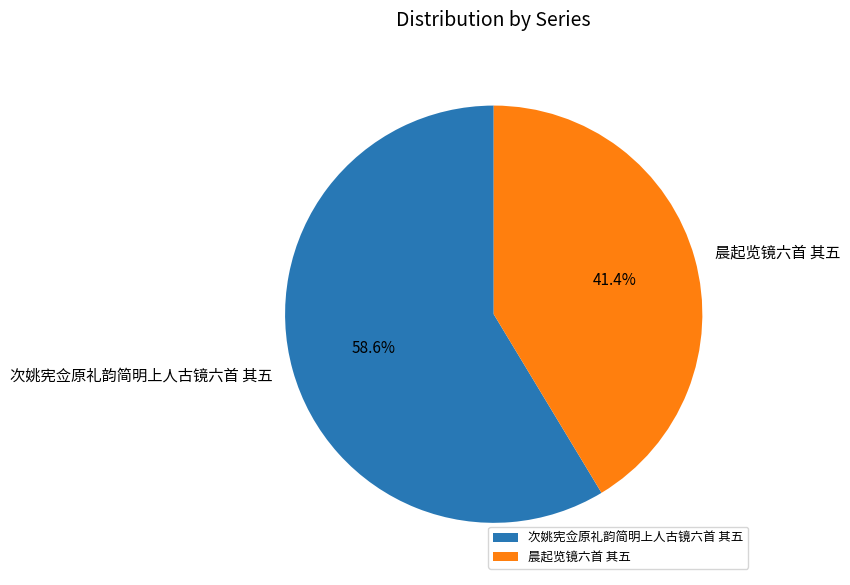

The 次姚宪佥原礼韵简明上人古镜六首 其五 slice represents 59% of the pie. True or false?

True